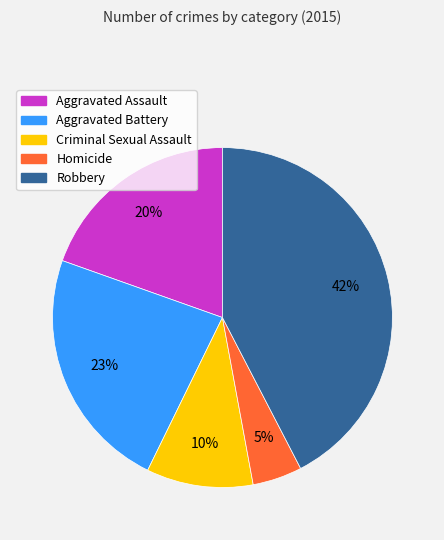

Is the sum of Aggravated Battery and Criminal Sexual Assault greater than half?

No